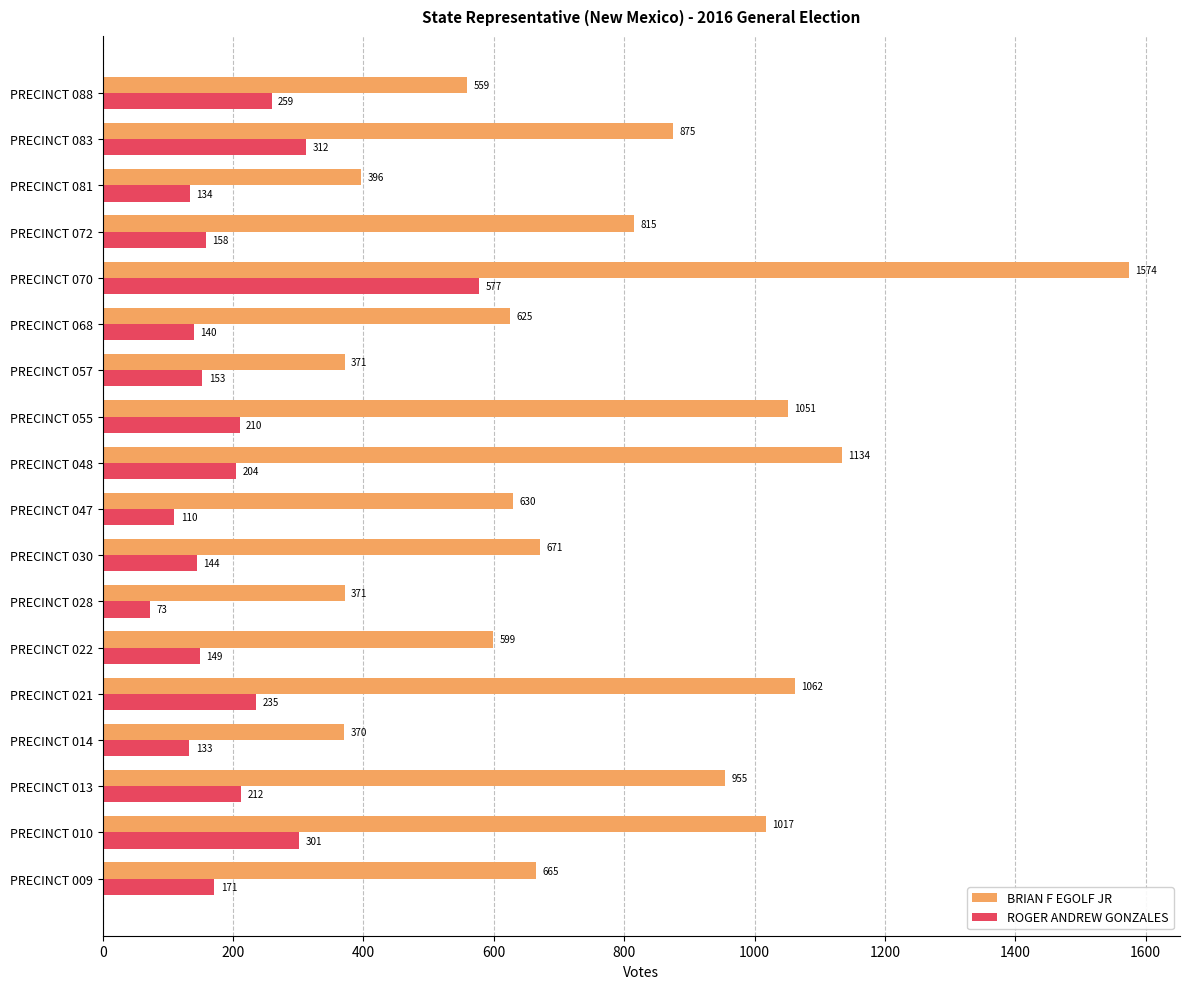

True or false: BRIAN F EGOLF JR has a value of 1134 at PRECINCT 048.

True